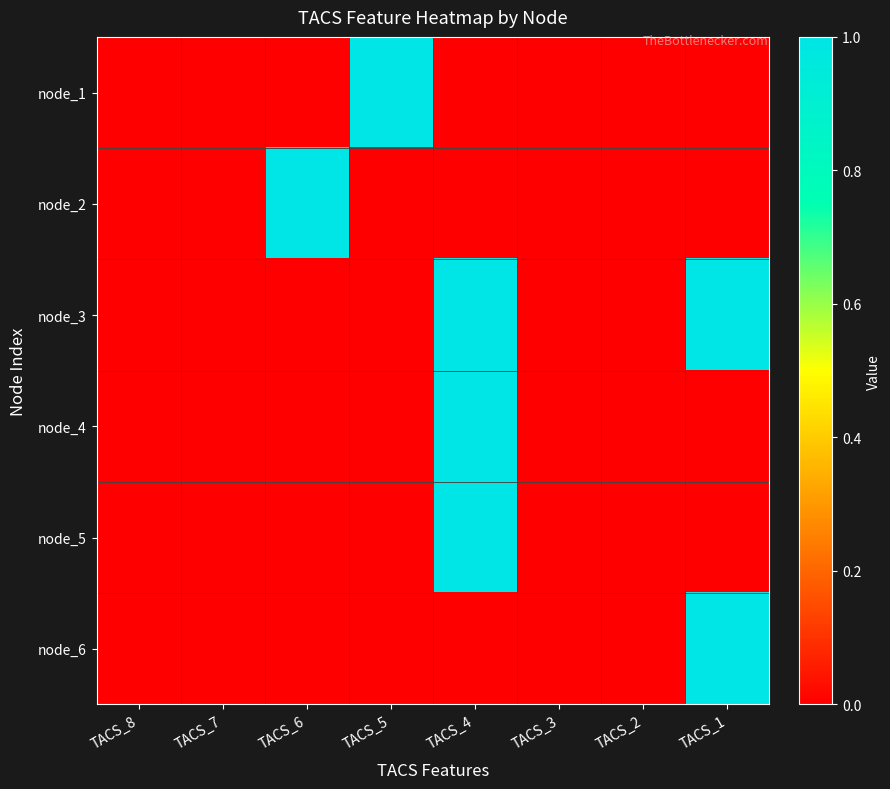

Reading right to left, what are all the values shown in this chart?

node_1: TACS_1=0	TACS_2=0	TACS_3=0	TACS_4=0	TACS_5=1	TACS_6=0	TACS_7=0	TACS_8=0
node_2: TACS_1=0	TACS_2=0	TACS_3=0	TACS_4=0	TACS_5=0	TACS_6=1	TACS_7=0	TACS_8=0
node_3: TACS_1=1	TACS_2=0	TACS_3=0	TACS_4=1	TACS_5=0	TACS_6=0	TACS_7=0	TACS_8=0
node_4: TACS_1=0	TACS_2=0	TACS_3=0	TACS_4=1	TACS_5=0	TACS_6=0	TACS_7=0	TACS_8=0
node_5: TACS_1=0	TACS_2=0	TACS_3=0	TACS_4=1	TACS_5=0	TACS_6=0	TACS_7=0	TACS_8=0
node_6: TACS_1=1	TACS_2=0	TACS_3=0	TACS_4=0	TACS_5=0	TACS_6=0	TACS_7=0	TACS_8=0